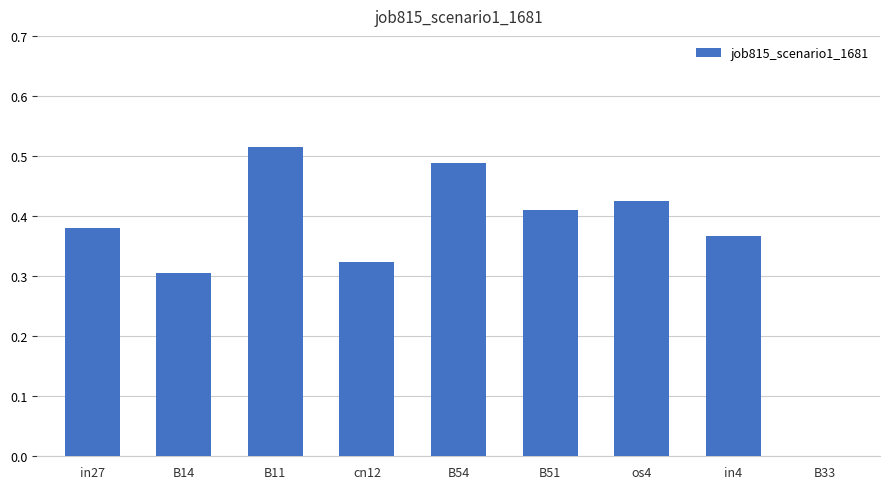

The value at in4 is 0.1. True or false?

False